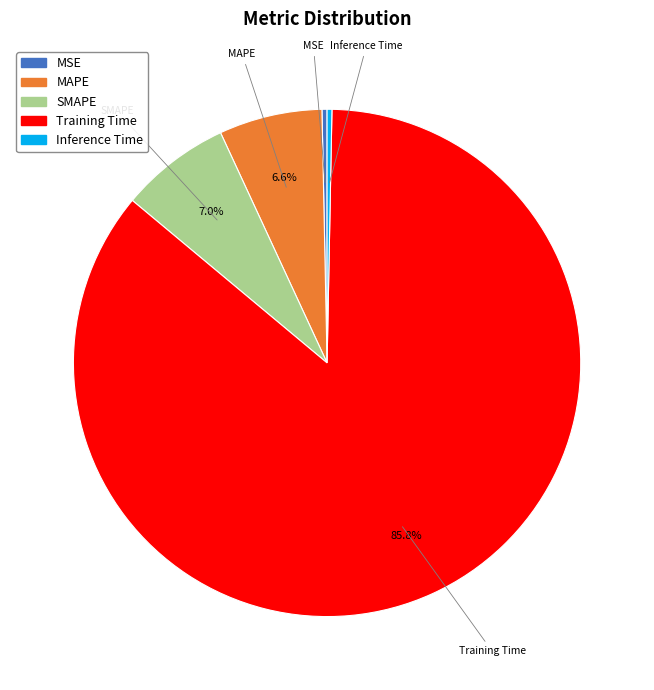

The SMAPE slice represents 1% of the pie. True or false?

False